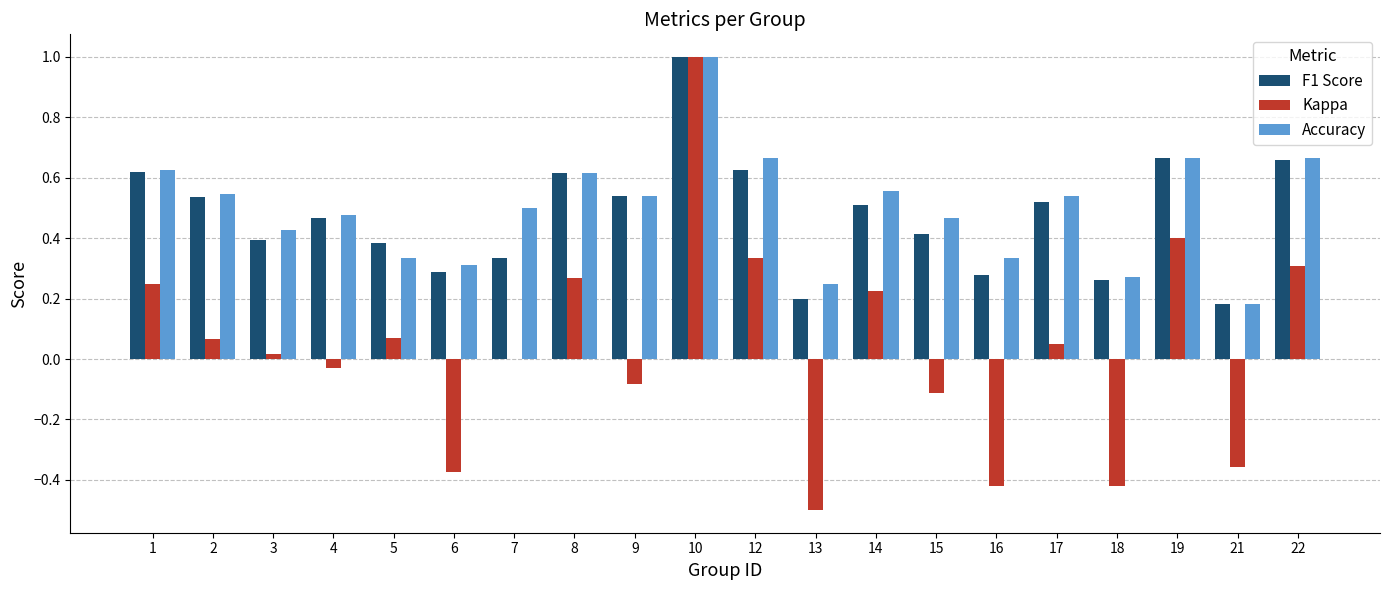

What is the maximum value for Kappa?

1.0